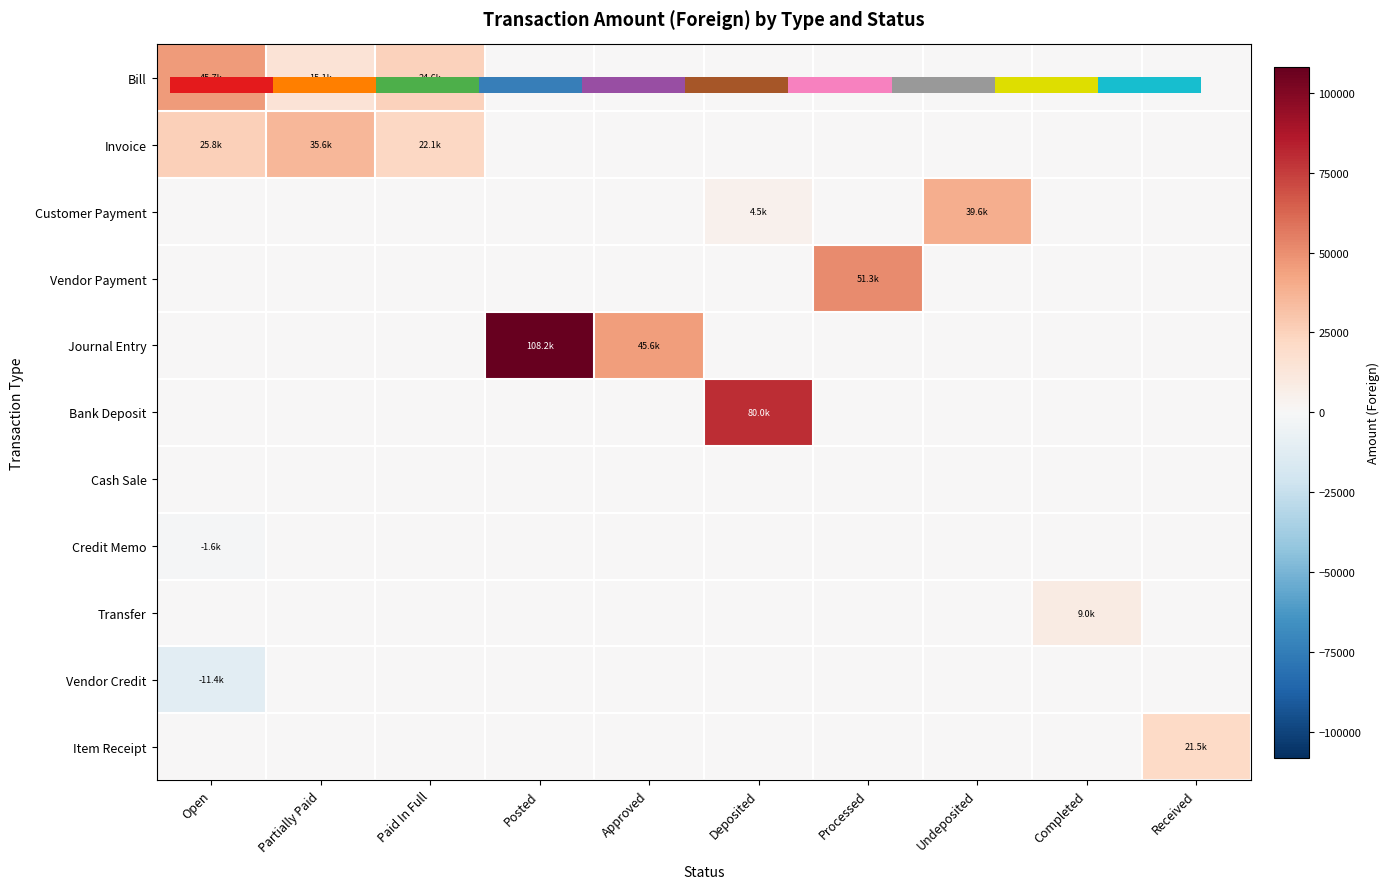

At which category is the sum across all series the highest?

Posted